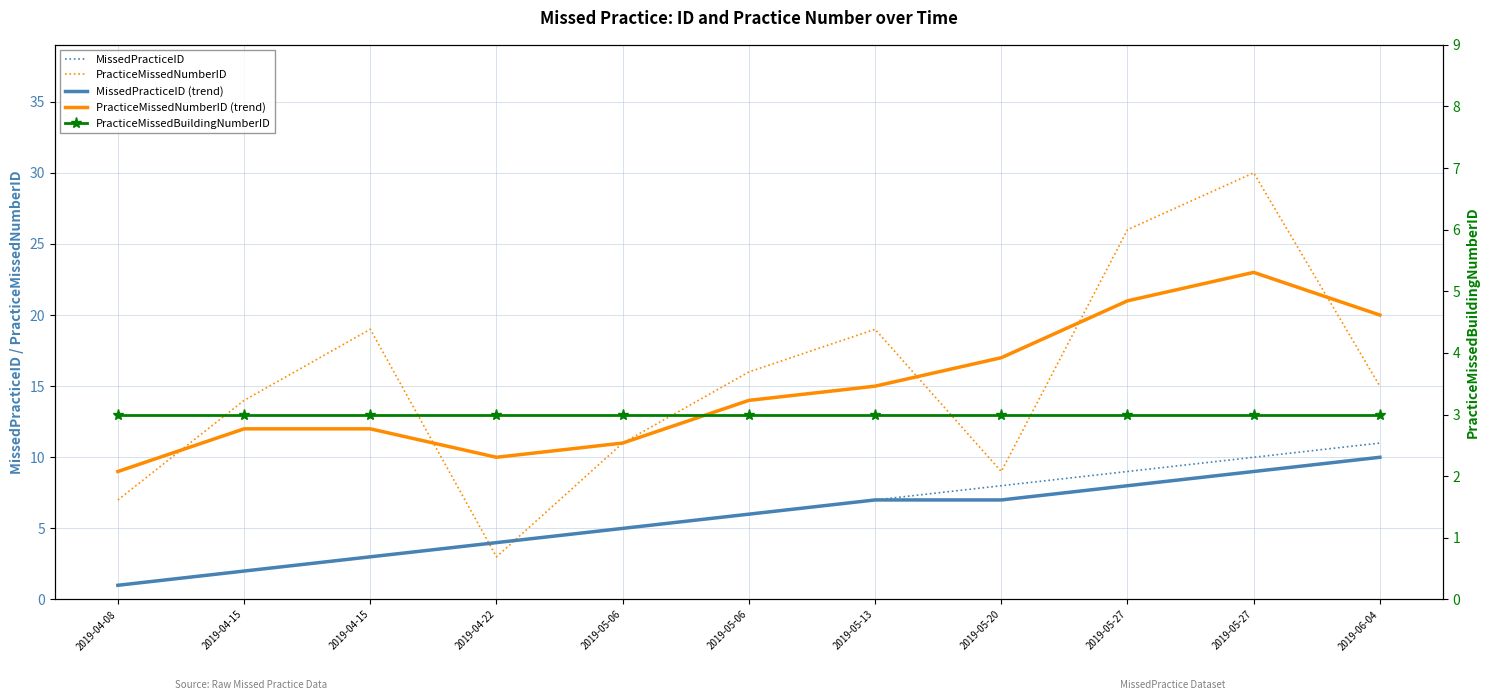

Which series has the widest spread of values?

PracticeMissedNumberID